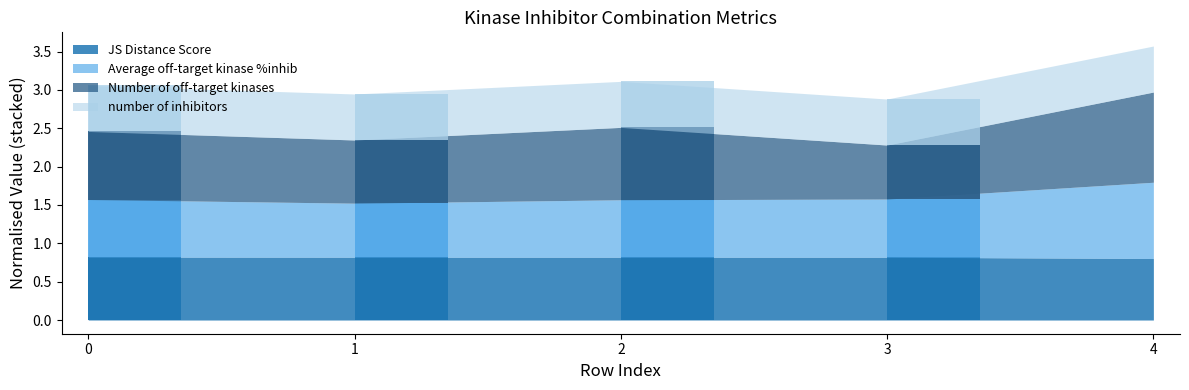

At which category is the sum across all series the highest?

4